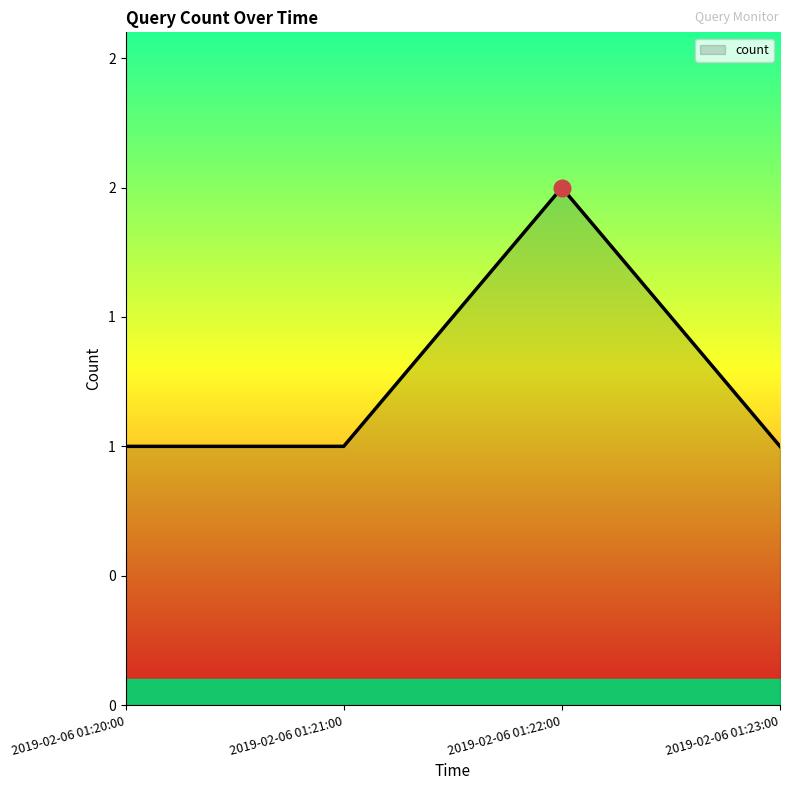

Does the chart have visible grid lines?

No